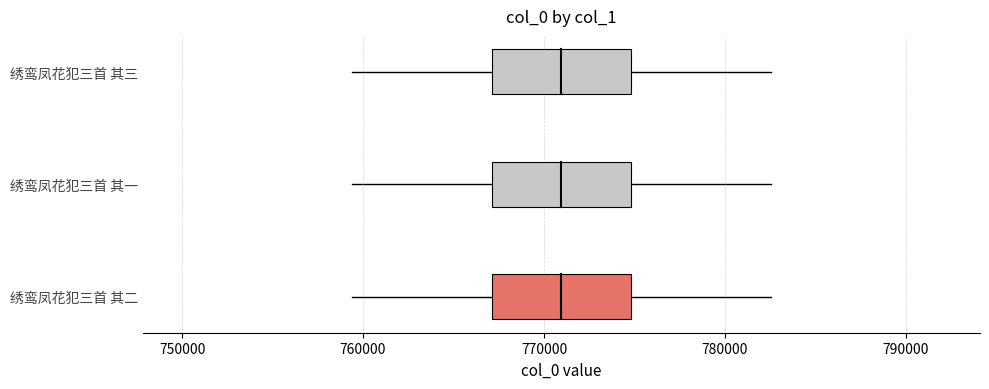

True or false: the data shows 770963 at 绣鸾凤花犯三首 其三.

True